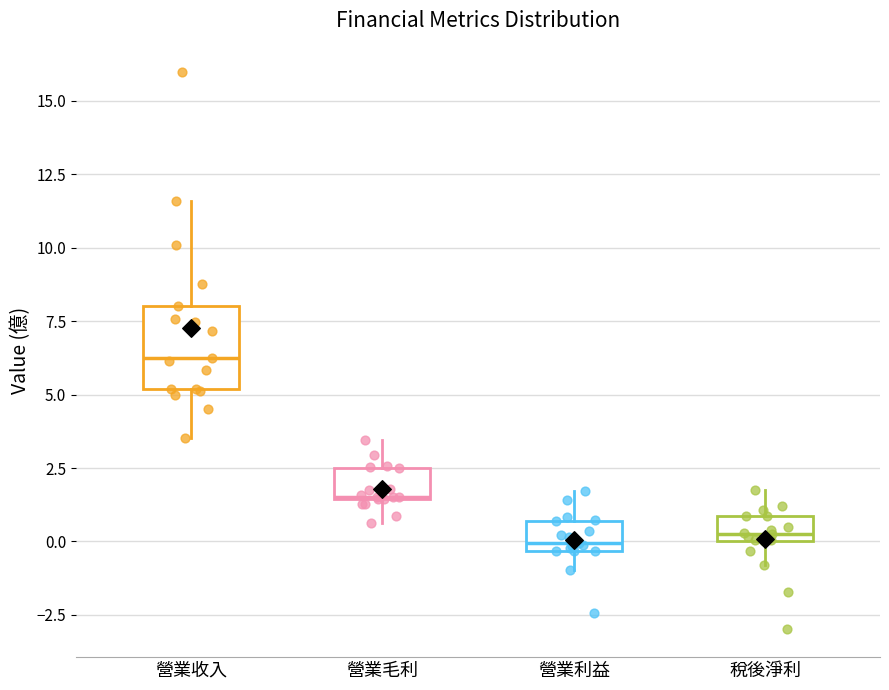

Reading left to right, read every box against the y-axis: the position of its median line, the range the box covers, and the ends of its whiskers. The values are not printed on the chart, so give them approximately, as read against the axis.

營業收入: median 6.5, box 5.0 to 8.0, whiskers 3.5 to 11.5
營業毛利: median 1.5, box 1.5 to 2.5, whiskers 0.5 to 3.5
營業利益: median 0.0, box -0.5 to 0.5, whiskers -1.0 to 1.5
稅後淨利: median 0.5, box 0.0 to 1.0, whiskers -1.0 to 2.0